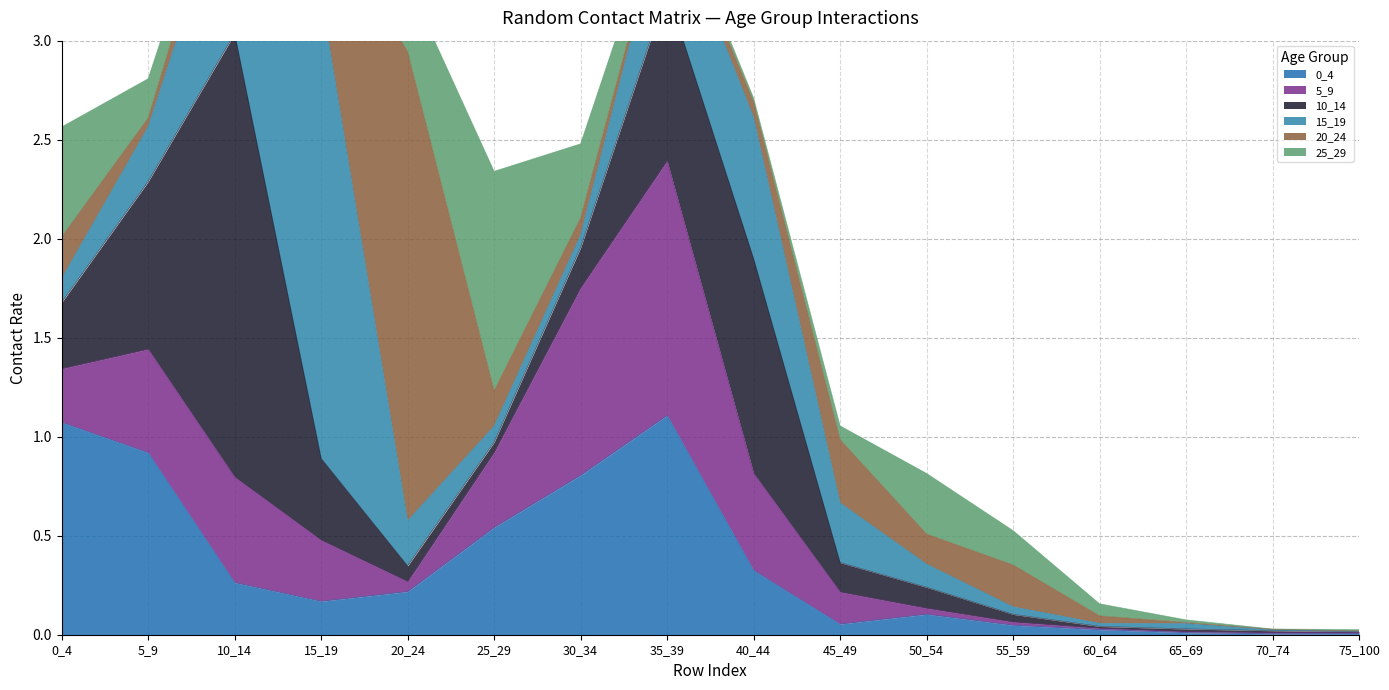

Reading right to left, what are all the values shown in this chart?

0_4: 0.0	0.0	0.0	0.0	0.0	0.1	0.1	0.3	1.1	0.8	0.5	0.2	0.2	0.3	0.9	1.1
5_9: 0.0	0.0	0.0	0.0	0.0	0.0	0.2	0.5	1.3	0.9	0.4	0.1	0.3	0.5	0.5	0.3
10_14: 0.0	0.0	0.0	0.0	0.0	0.1	0.1	1.1	0.9	0.2	0.1	0.1	0.4	2.2	0.8	0.3
15_19: 0.0	0.0	0.0	0.0	0.0	0.1	0.3	0.7	0.5	0.1	0.1	0.2	2.3	0.9	0.3	0.1
20_24: 0.0	0.0	0.0	0.0	0.2	0.2	0.3	0.1	0.0	0.1	0.2	2.4	0.4	0.2	0.0	0.2
25_29: 0.0	0.0	0.0	0.1	0.2	0.3	0.1	0.0	0.0	0.4	1.1	0.4	0.1	0.1	0.2	0.6